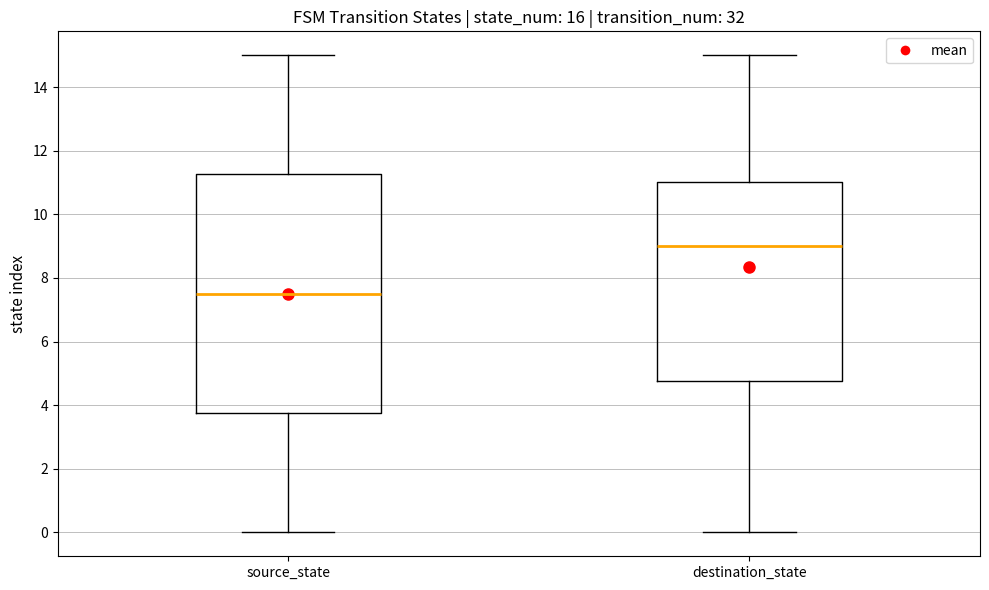

Where does the median line of the box for source_state sit on the y-axis? The values are not printed on the chart, so give them approximately, as read against the axis.

7.6